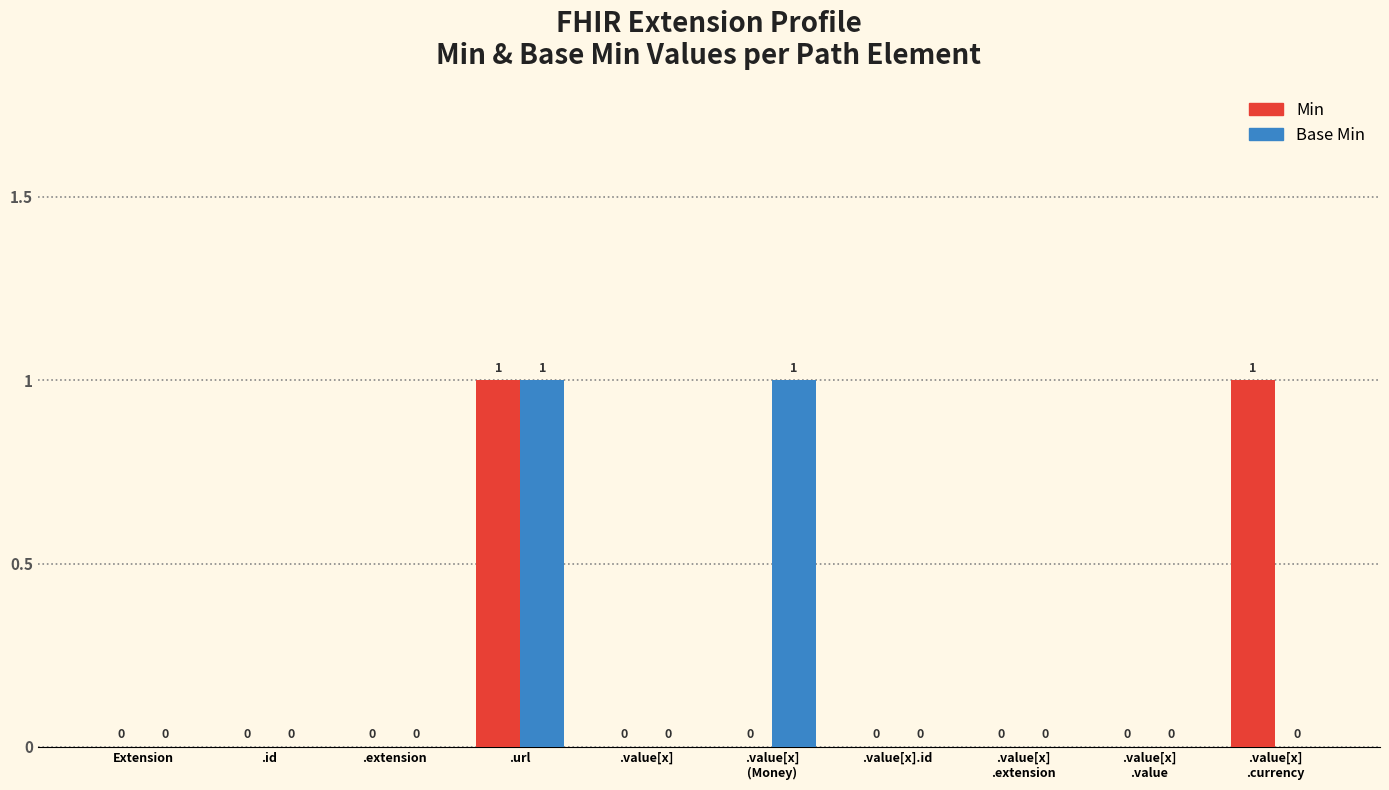

Are the bars horizontal?

No